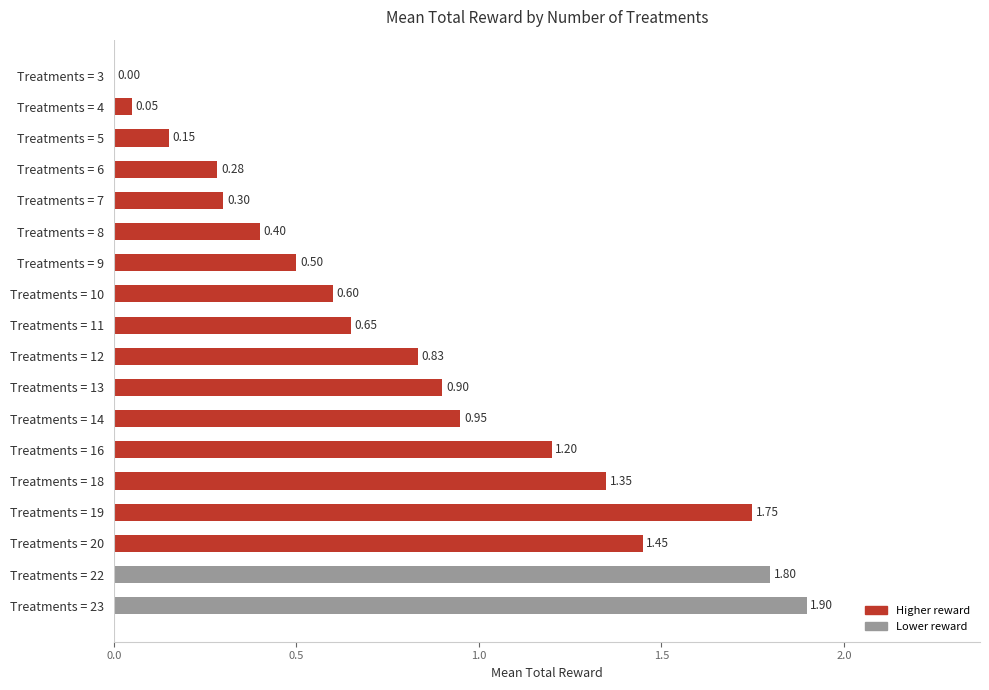

Does the chart contain stacked bars?

No